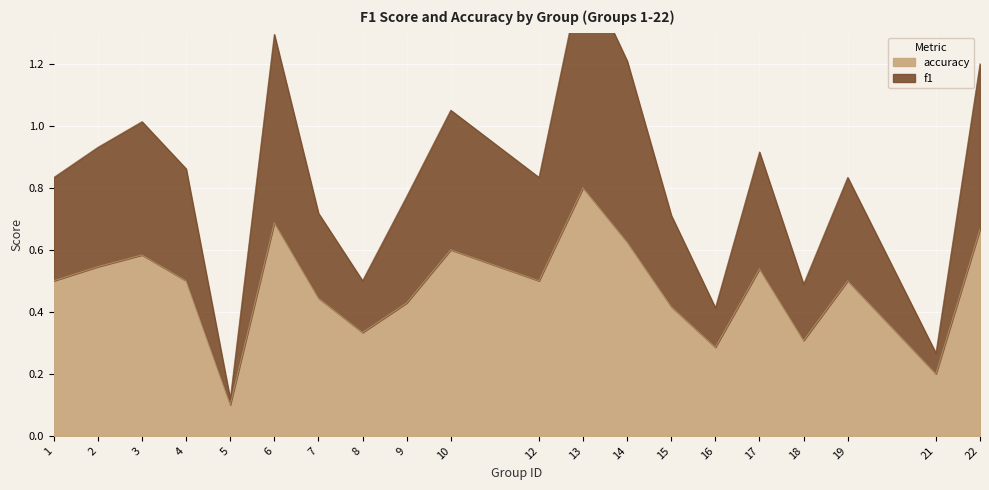

At which category does f1 reach its first local peak?

3